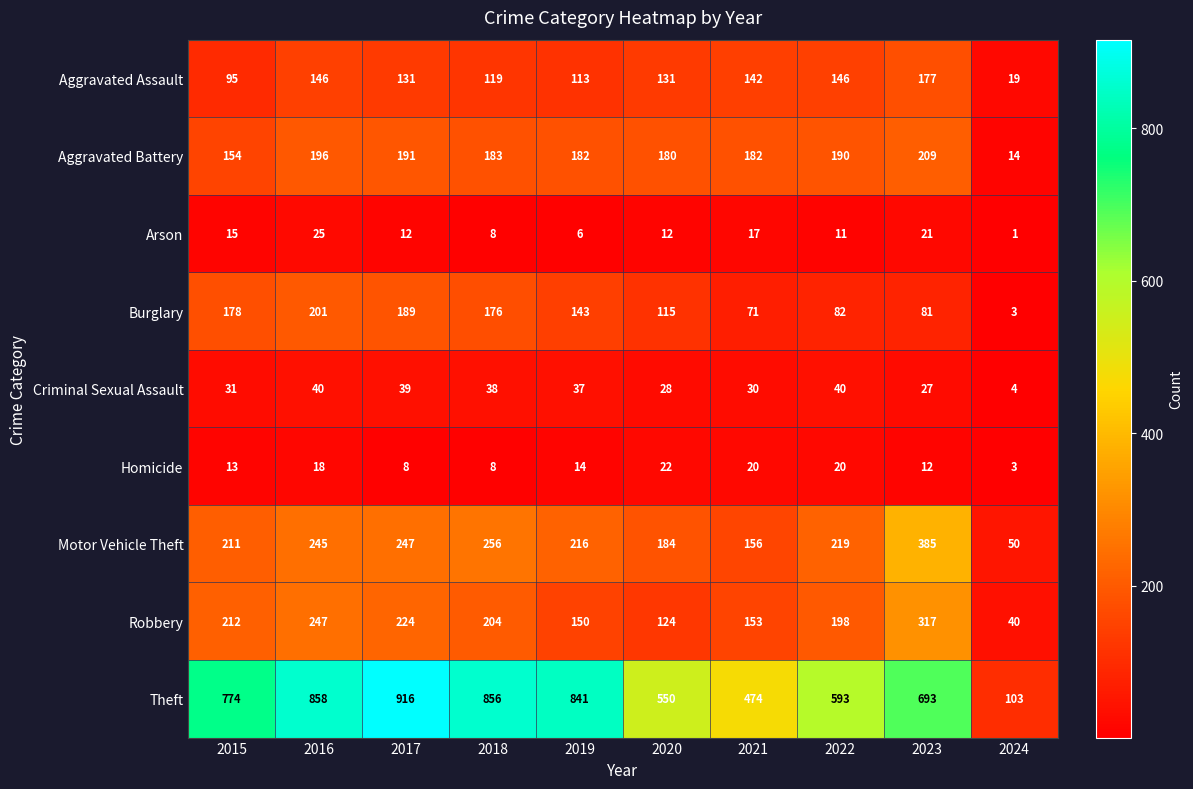

What is the average value of the Aggravated Battery series?

168